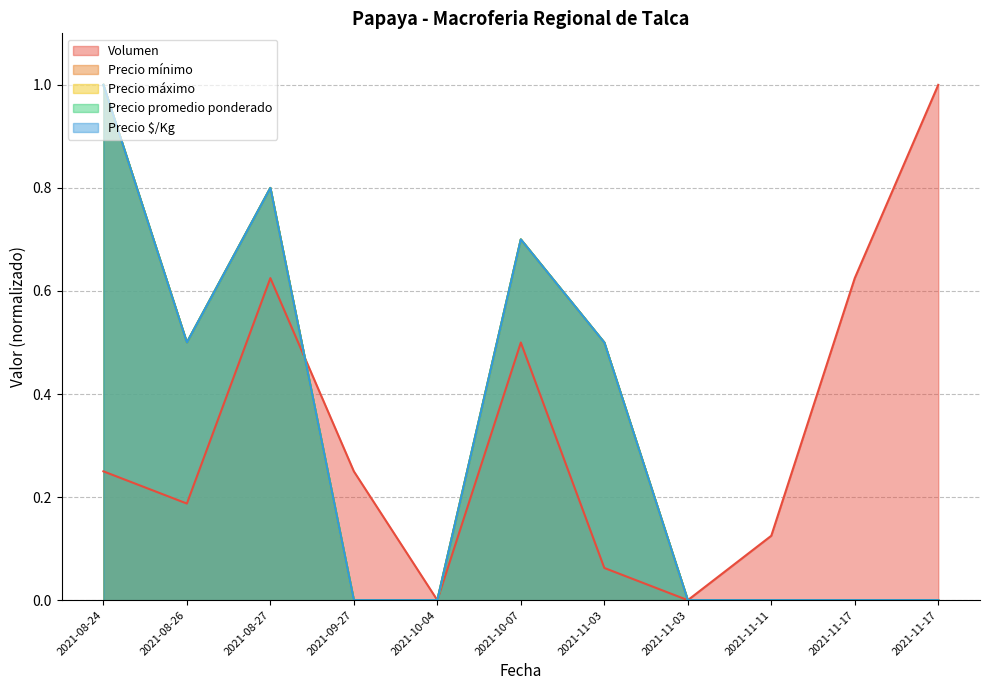

True or false: Precio máximo has a value of 0.8 at 2021-08-27.

True